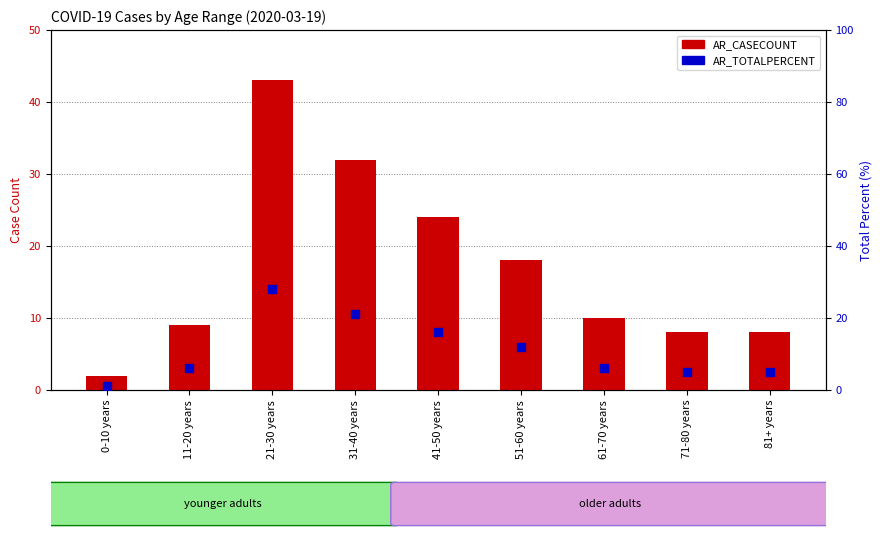

Is the value of AR_CASECOUNT at 61-70 years greater than the value of AR_TOTALPERCENT at 11-20 years?

Yes